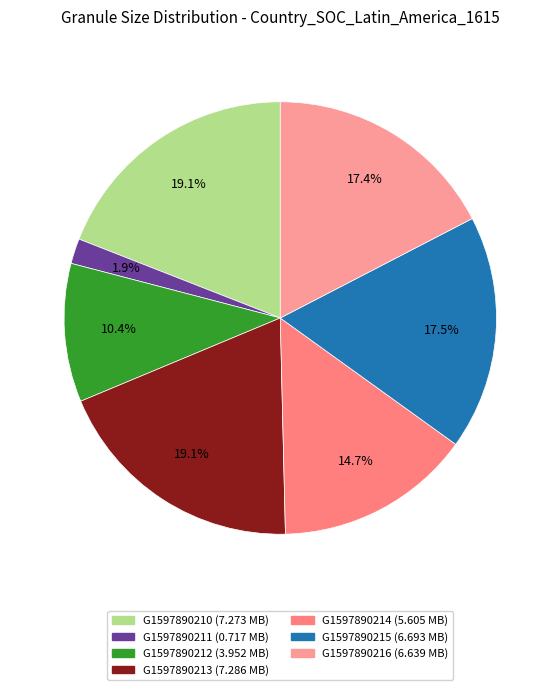

Rank the categories by value from highest to lowest.

G1597890213-ORNL_DAAC, G1597890210-ORNL_DAAC, G1597890215-ORNL_DAAC, G1597890216-ORNL_DAAC, G1597890214-ORNL_DAAC, G1597890212-ORNL_DAAC, G1597890211-ORNL_DAAC